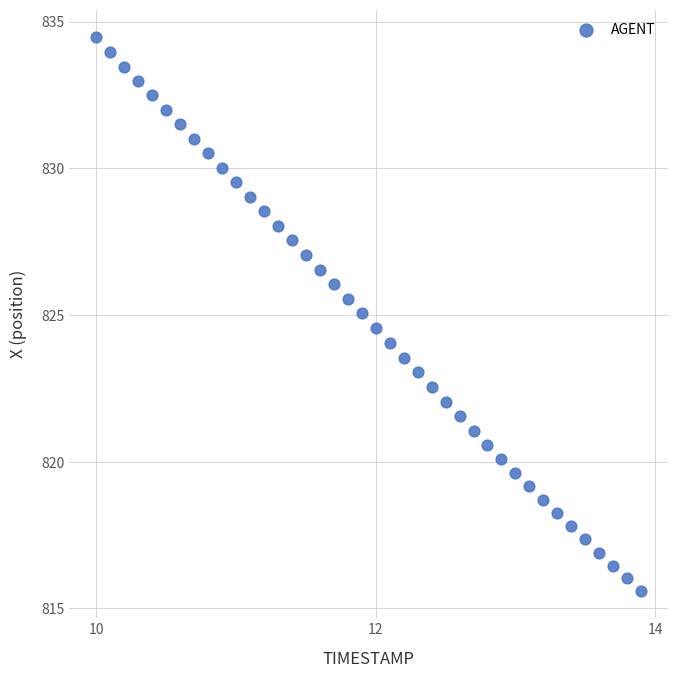

What is the range of Y values (max minus min)?

18.9